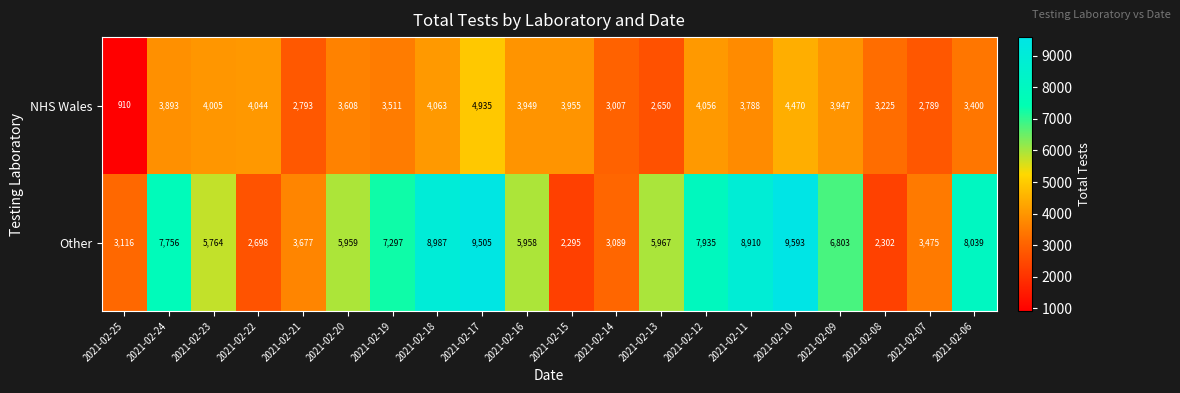

What is the greatest value displayed?

9593